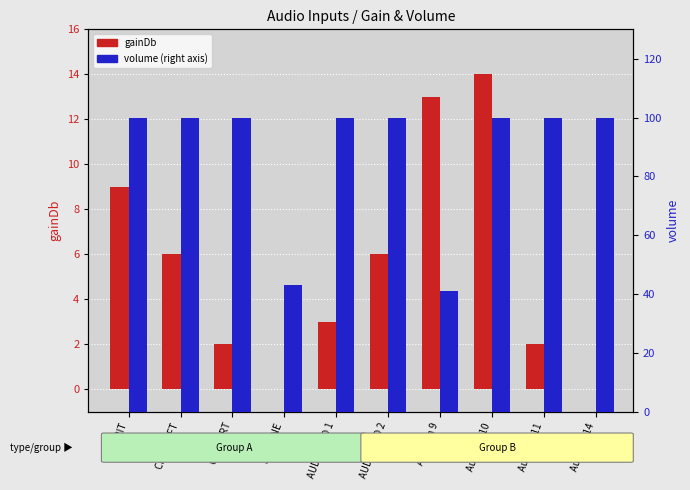

What is the difference between the gainDb values at PULPIT and JANEANE?

9.0